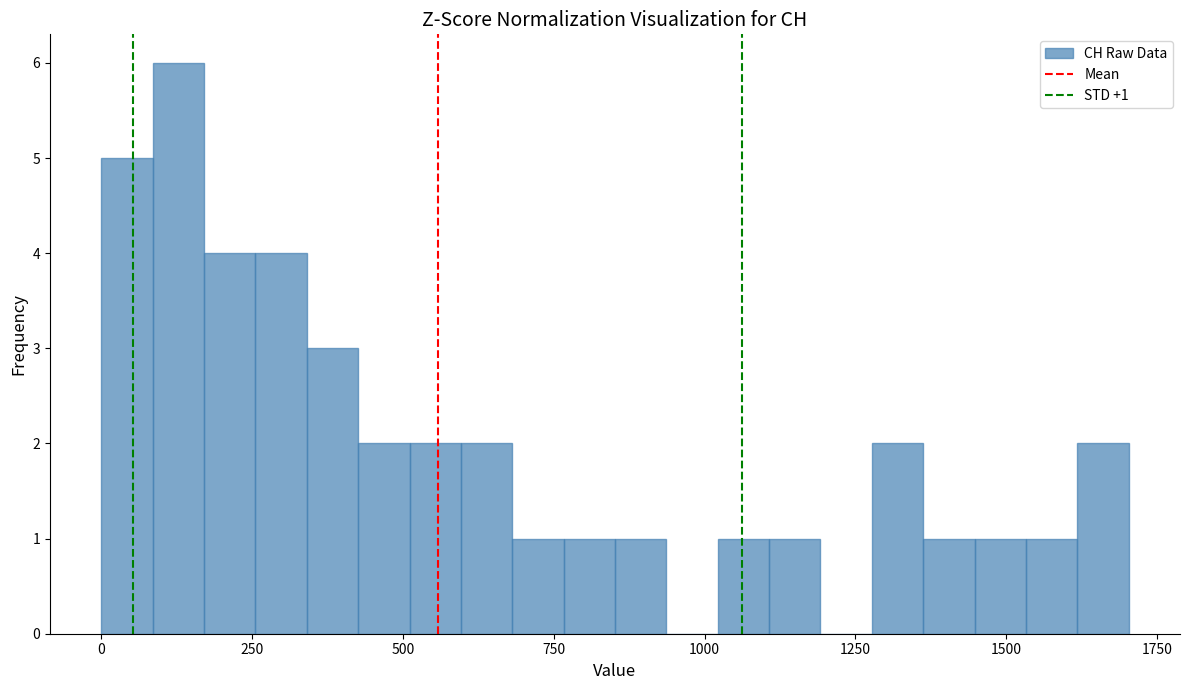

Around what value on the x-axis is the tallest bar? Give the approximate position of its centre, as read against the axis.

150